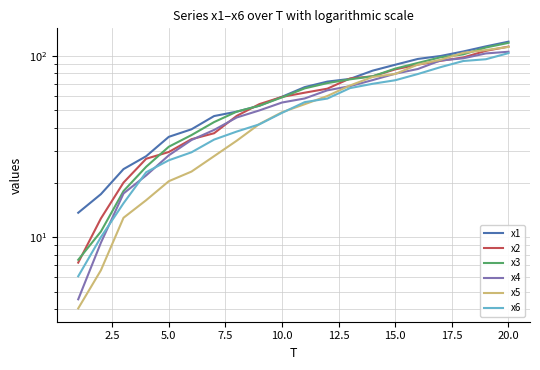

True or false: x4 has more than 0 points higher than both neighbors.

False